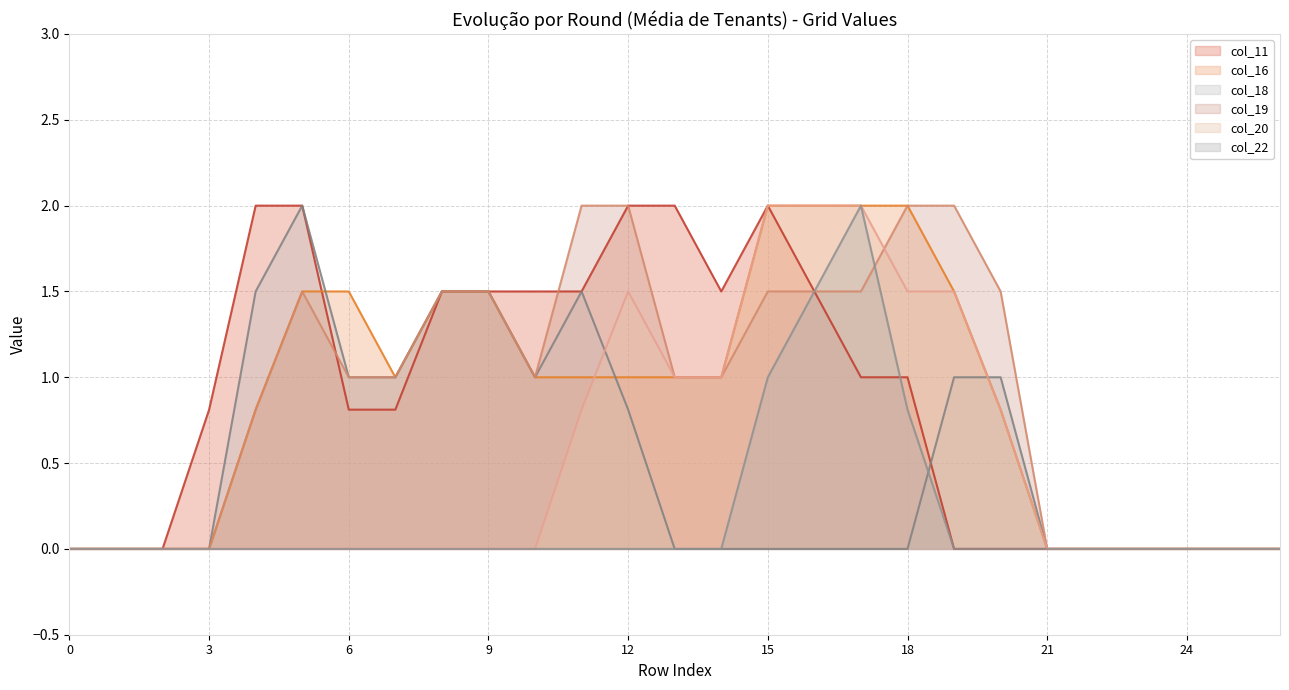

How many lines are shown in the chart?

6